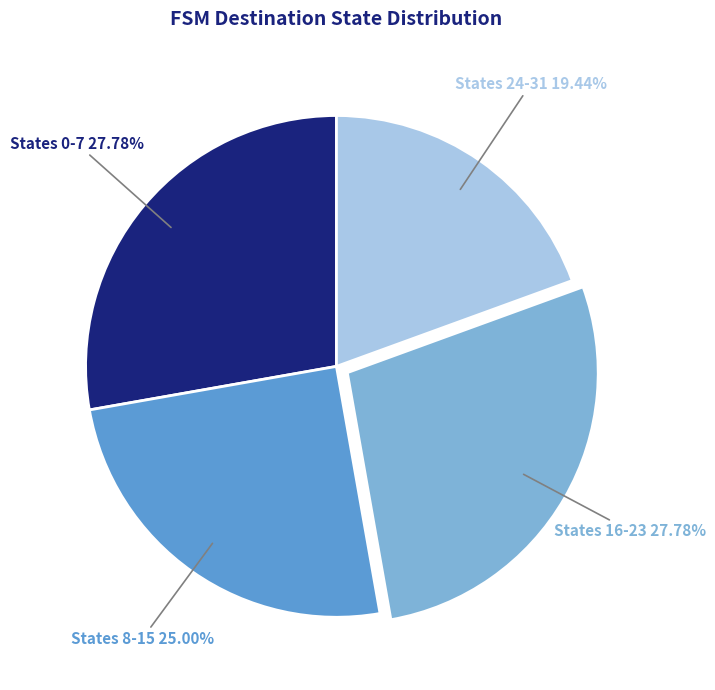

How many slices are in this pie chart?

4